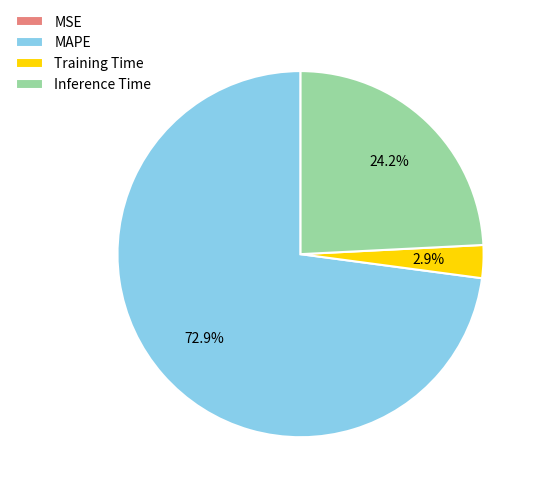

Does Training Time account for over 50% of the chart?

No